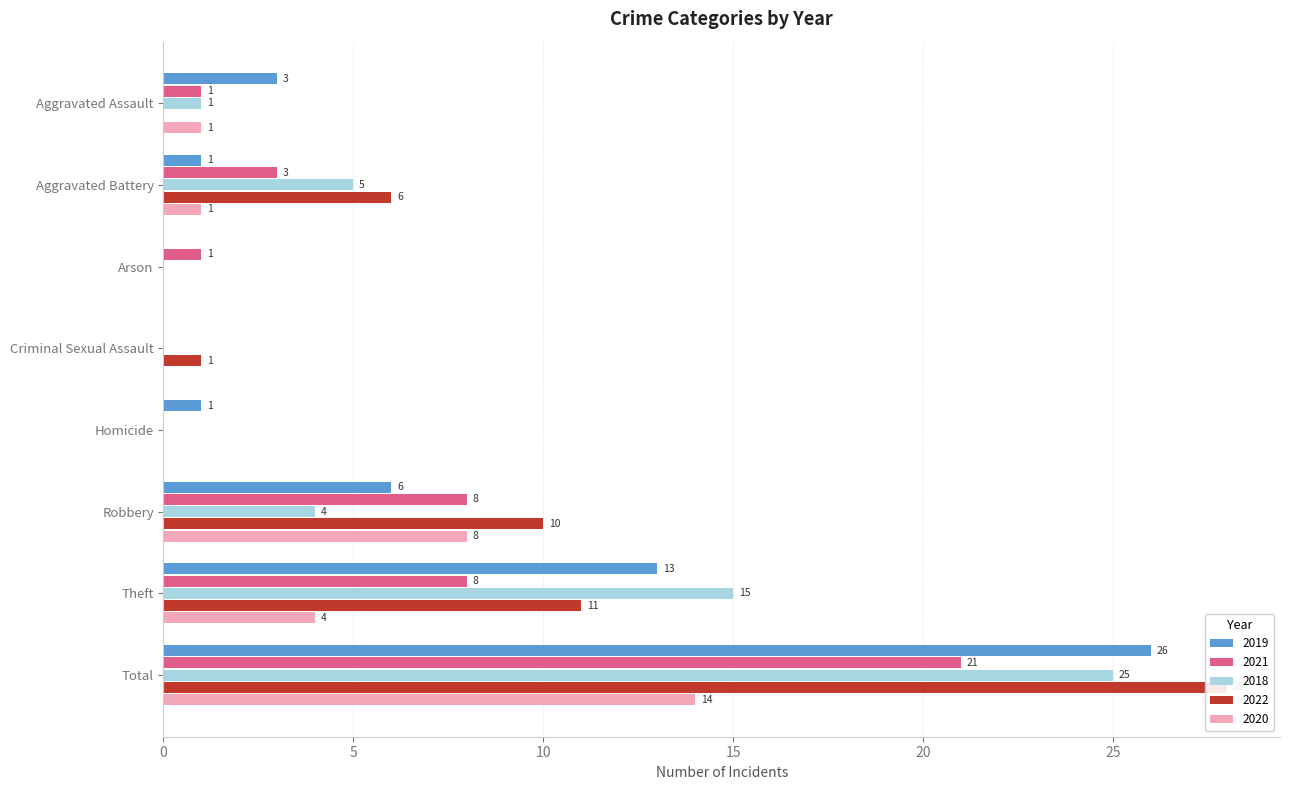

Which series changed the most between Theft and Total?

2022